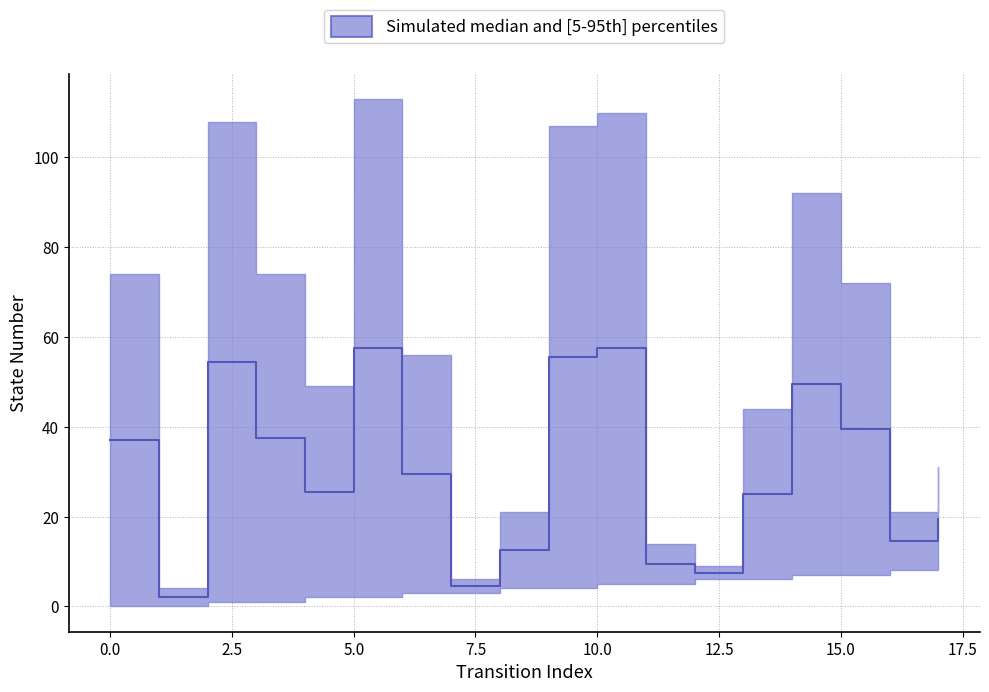

What is the average value?

29.9